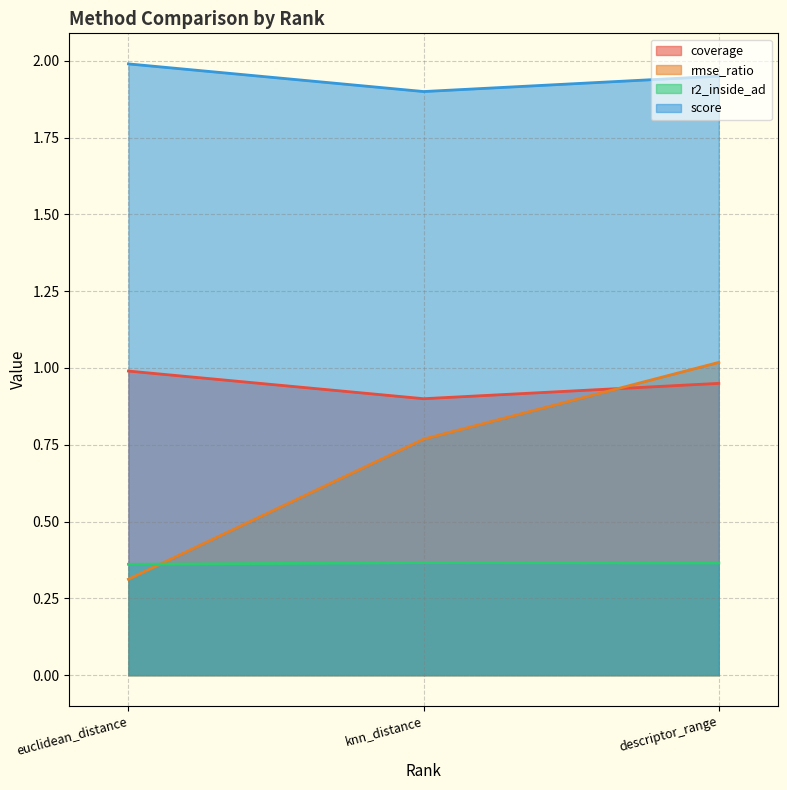

What is the greatest value displayed?

2.0